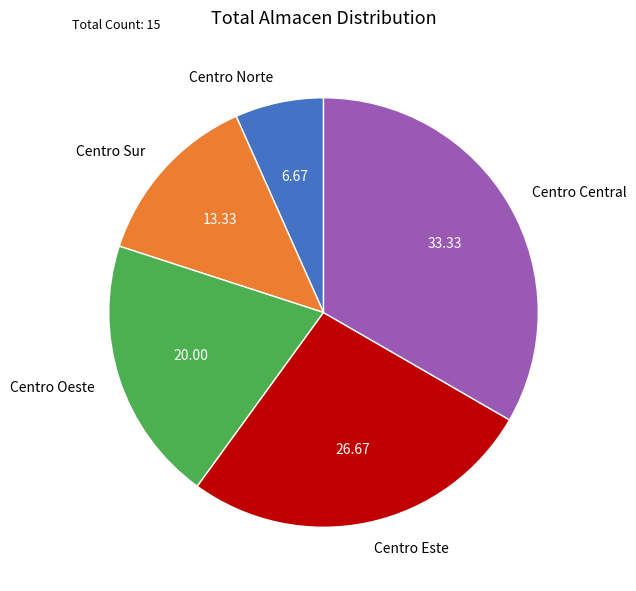

Combined, do Centro Oeste and Centro Sur account for over 50%?

No